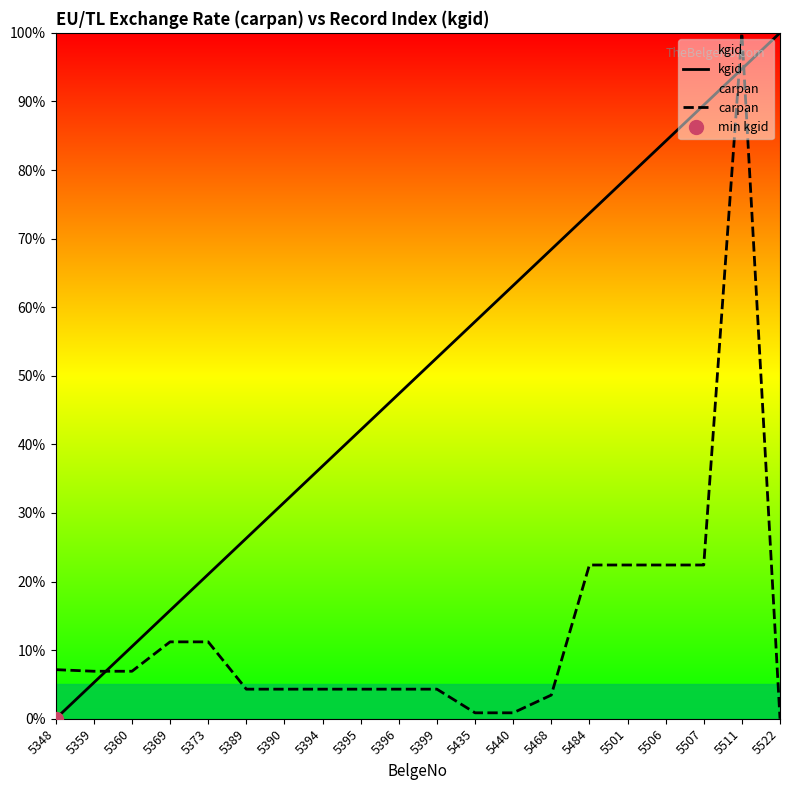

How many data points in kgid are less than 52?

10